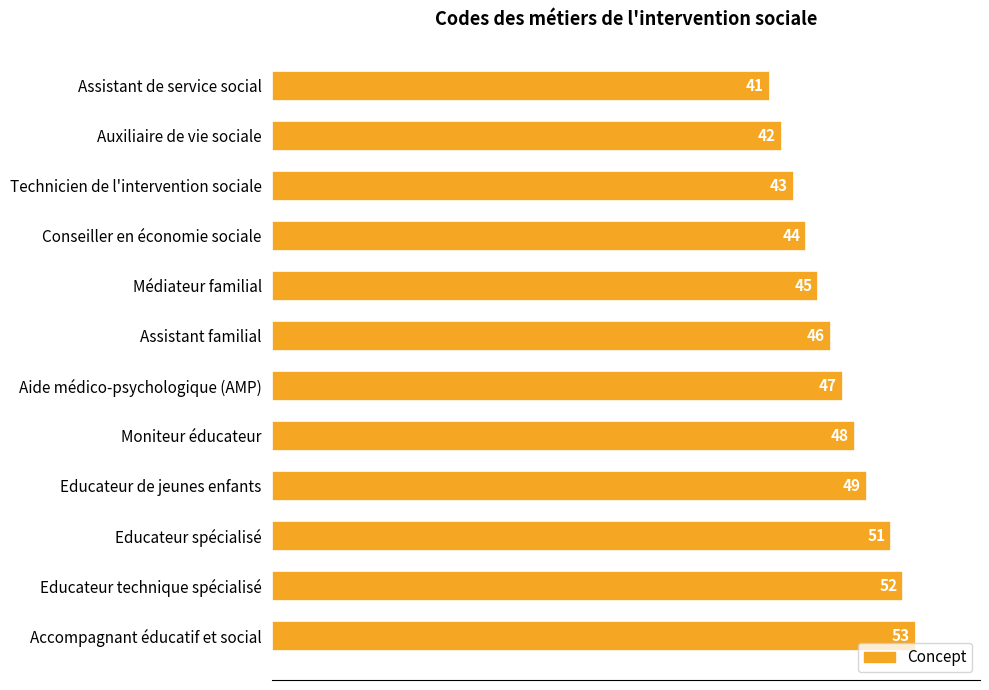

At which label is the value closest to 47?

Aide médico-psychologique (AMP)